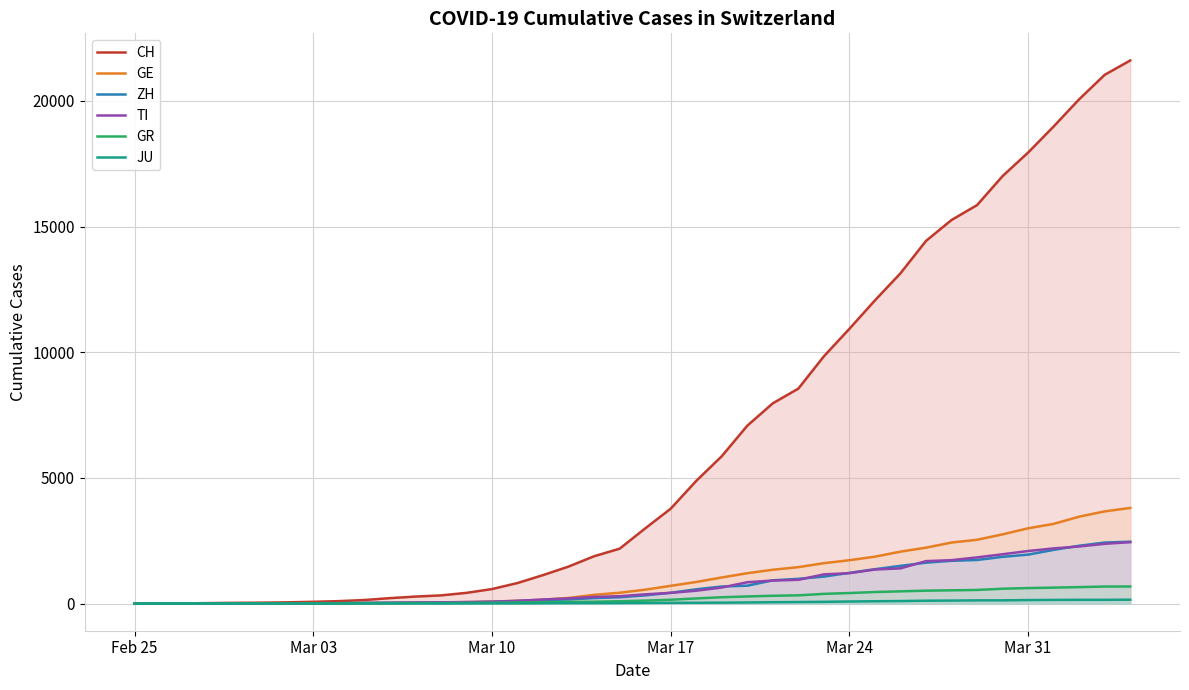

True or false: TI and GR cross at least once.

False